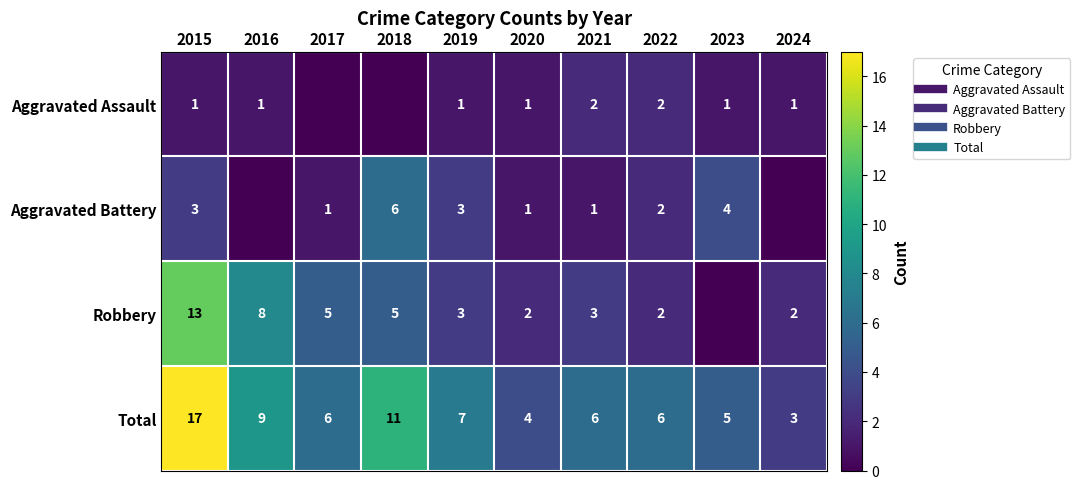

At which category does the chart reach its peak across all series?

2015